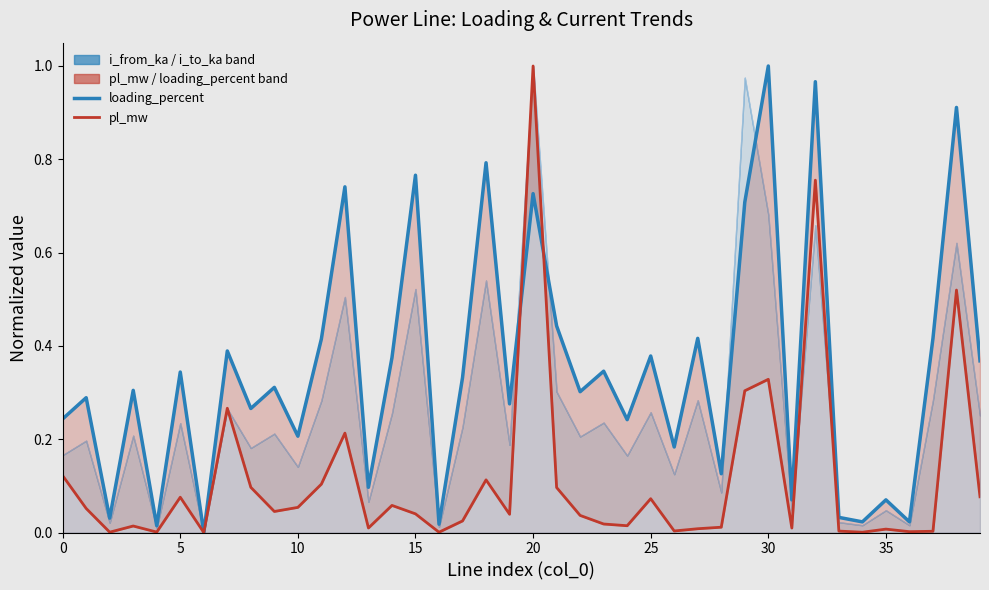

Is the value of loading_percent at 22 greater than the value of pl_mw (line) at 39?

Yes